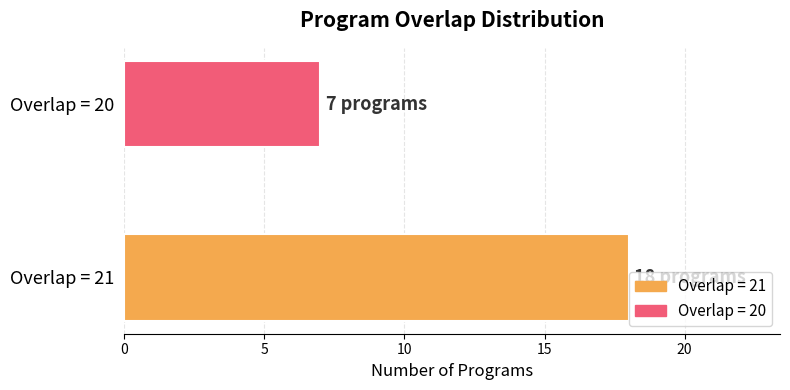

List the series in order of their overall mean, lowest first.

Overlap = 20, Overlap = 21